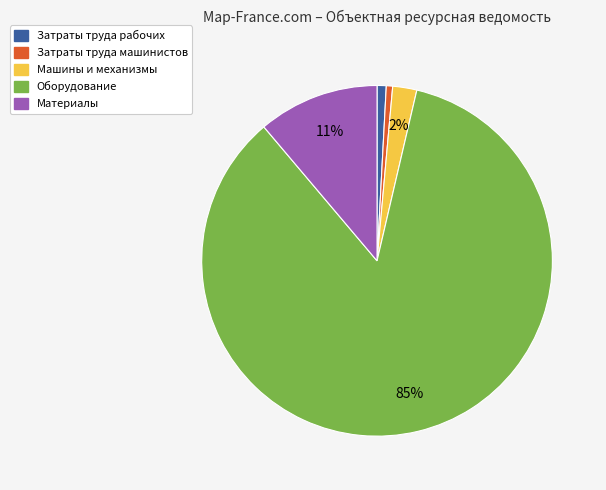

Is the sum of Материалы and Затраты труда рабочих greater than half?

No